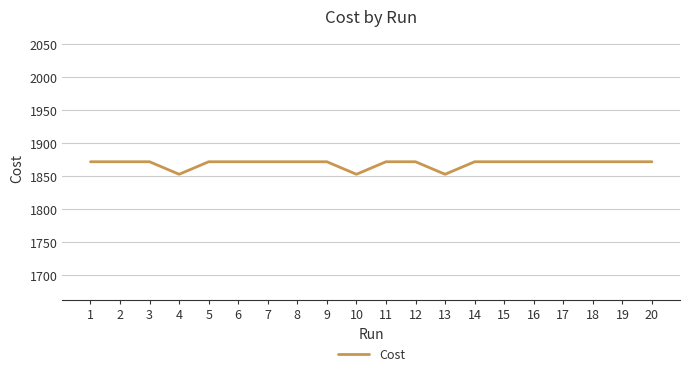

Approximately how many times larger is the value at 2 compared to 8?

1.0